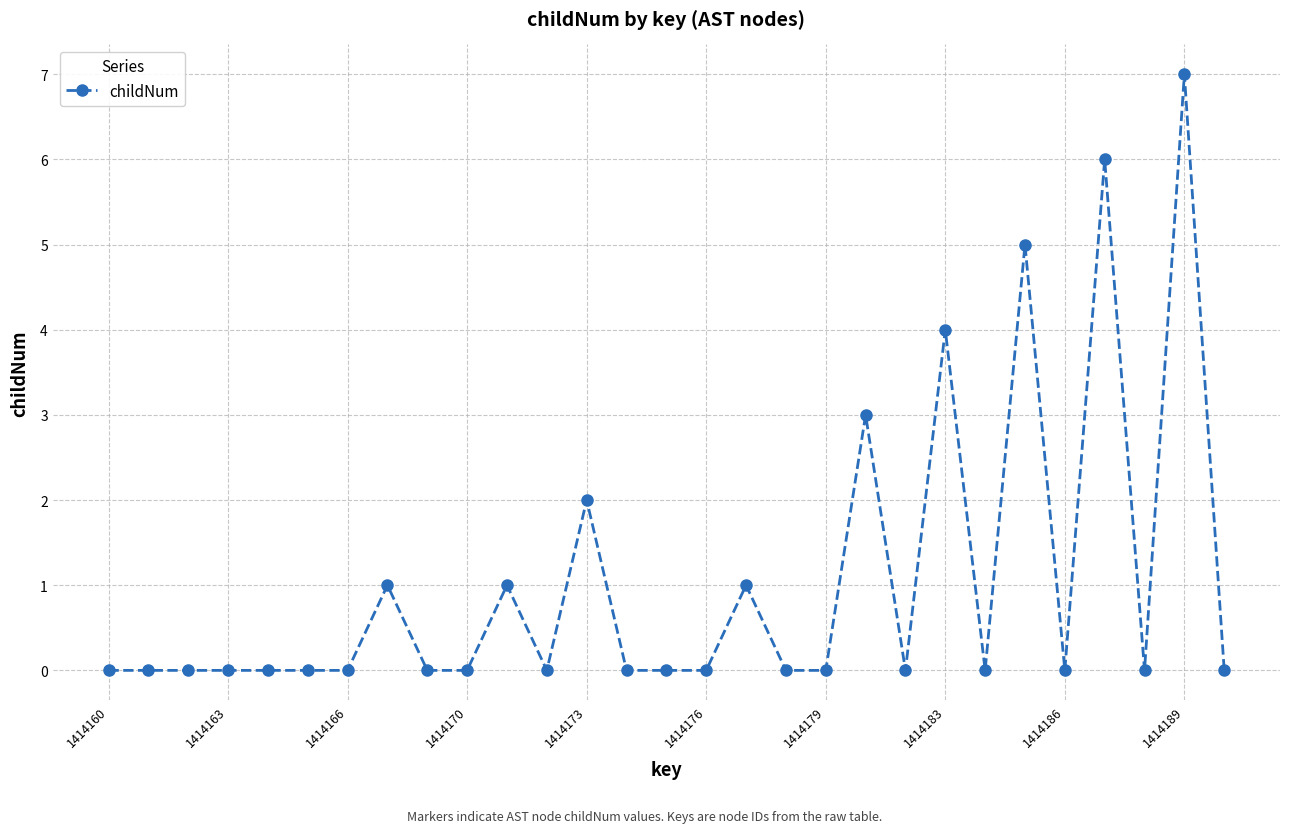

True or false: the data has more than 0 interior local peaks.

True